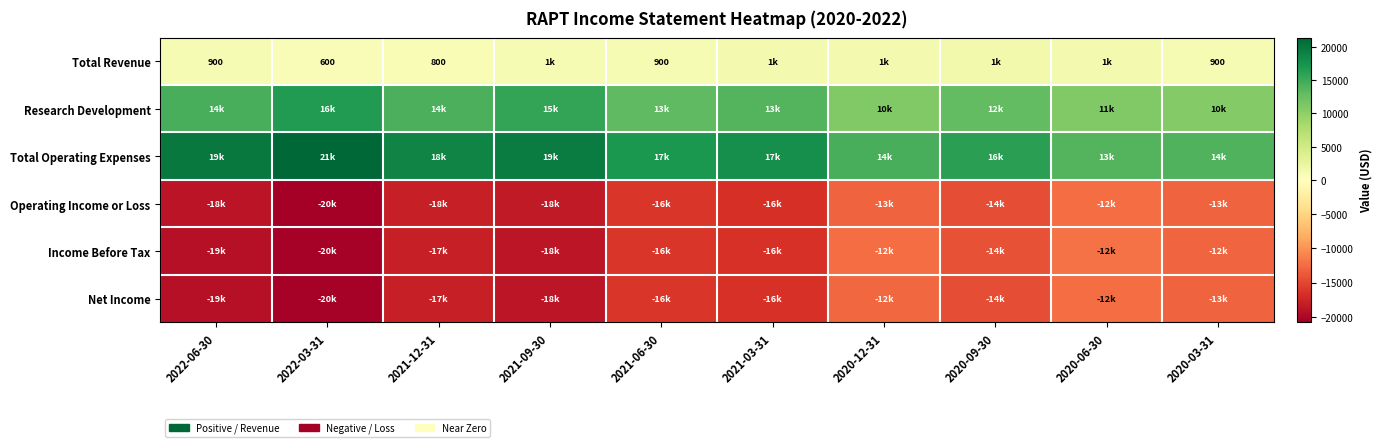

At which label is Total Revenue closest to 1050?

2021-09-30